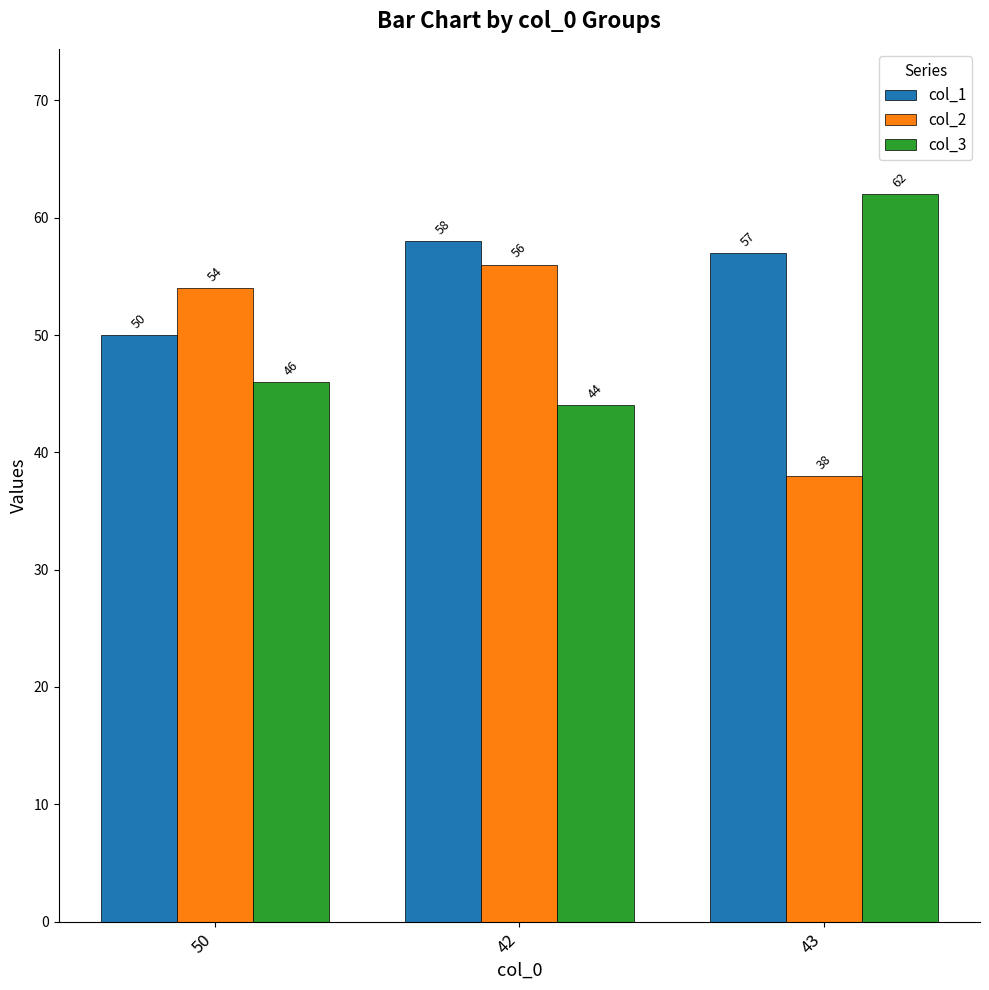

What is the minimum value shown in the chart?

38